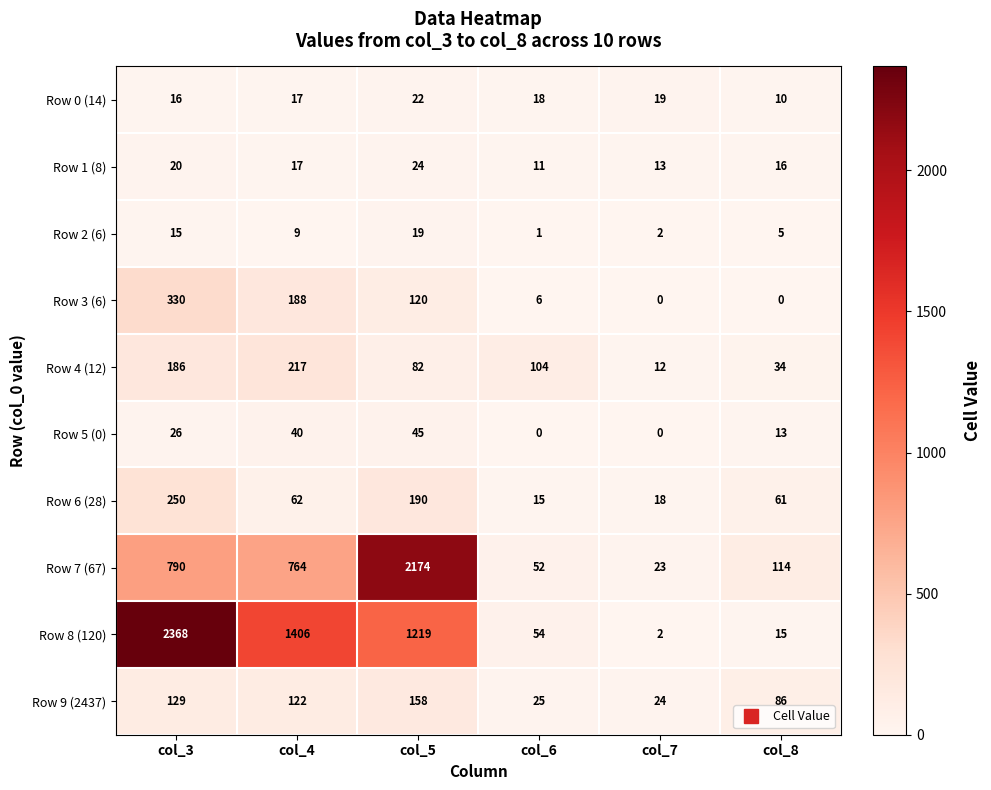

True or false: Row 0 (14) has a value of 22 at col_5.

True